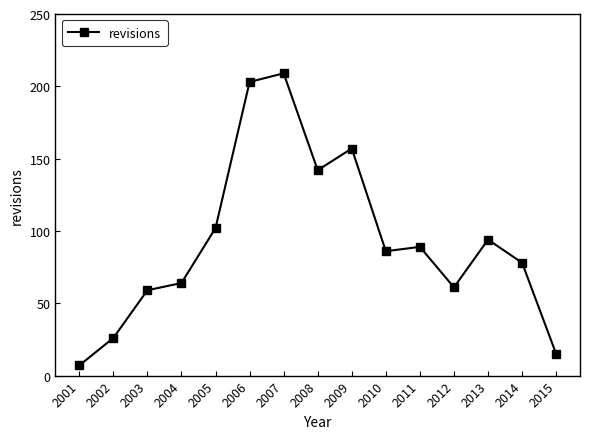

The chart shows a value of 7 at 2001. True or false?

True